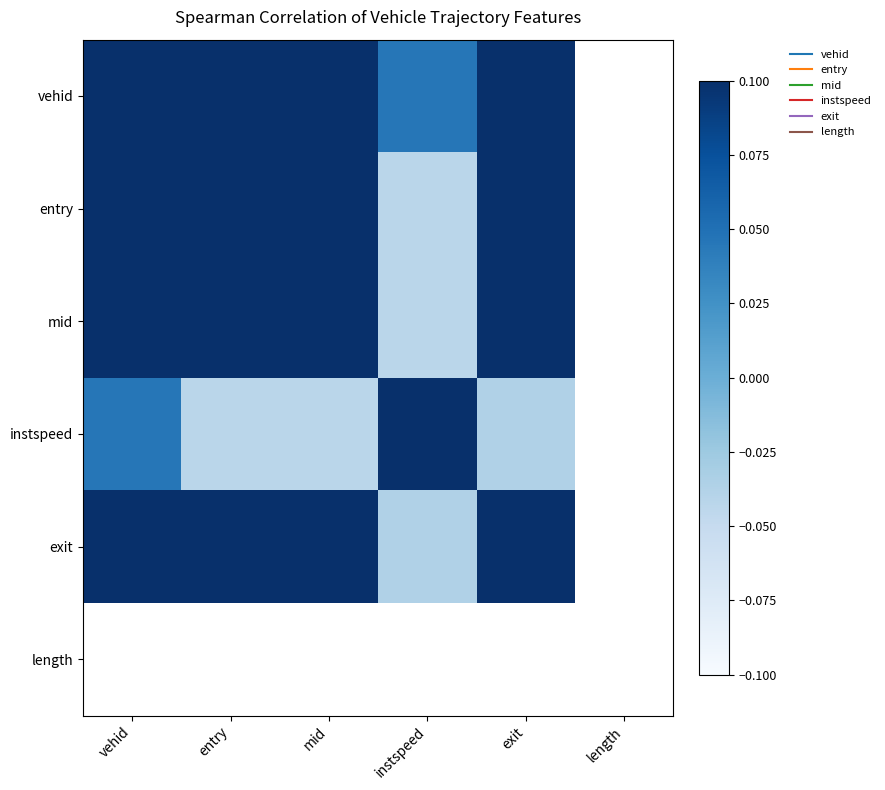

At which label does instspeed first exceed 0?

vehid